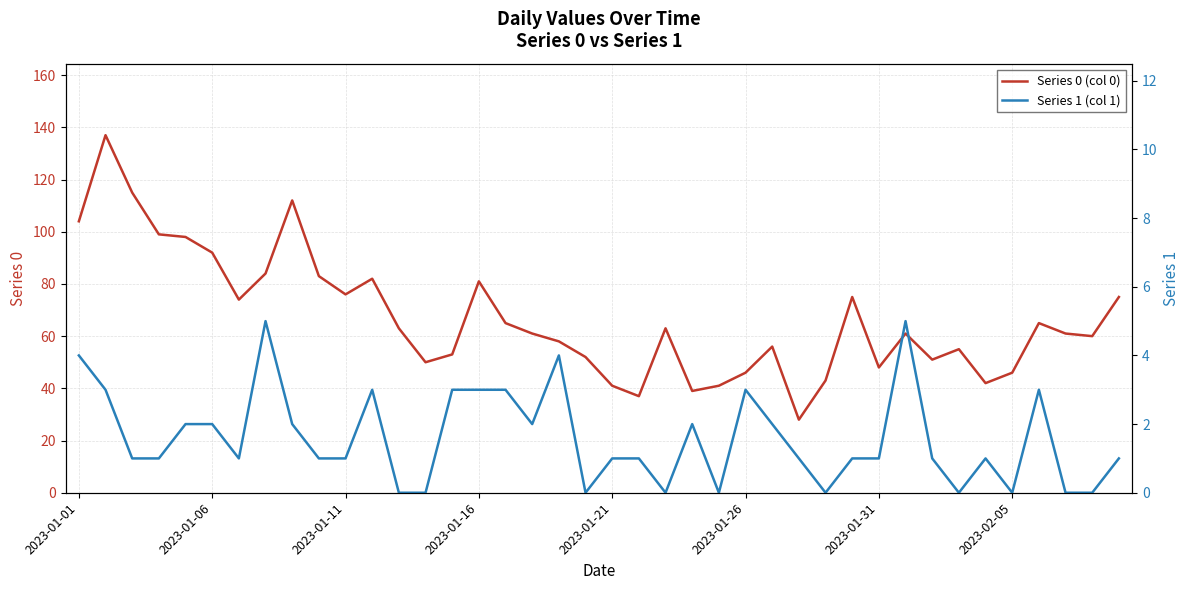

What is the total value across all series at 18?

62